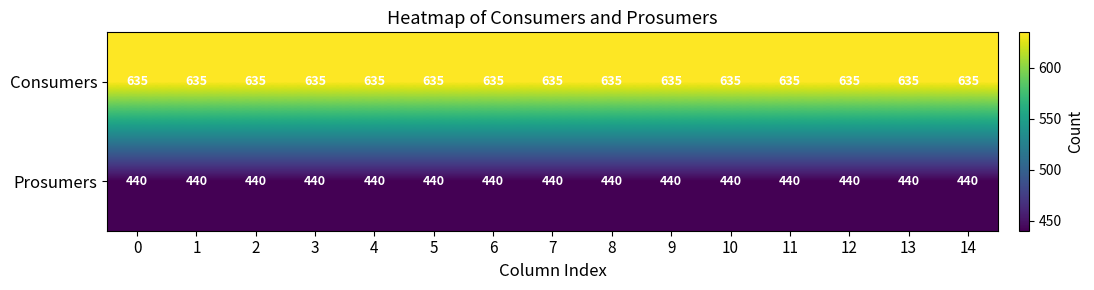

How many distinct data groups are displayed?

2